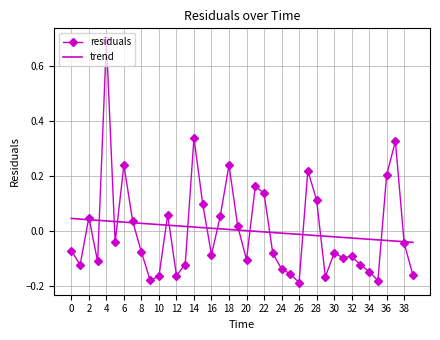

Which series has the widest spread of values?

residuals